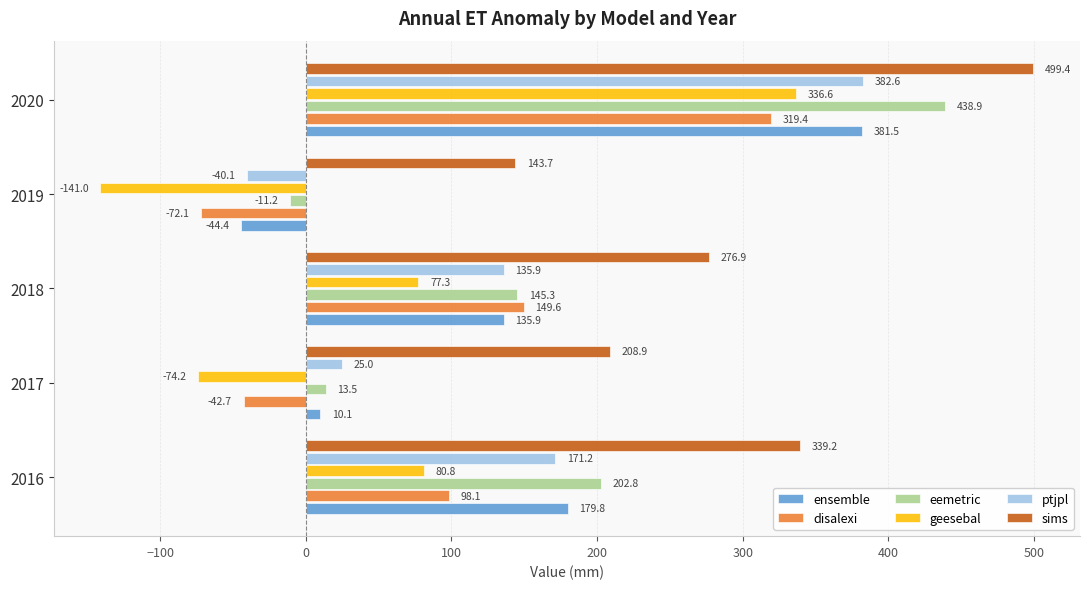

What is the difference between the maximum and second lowest values in the ensemble series?

371.4